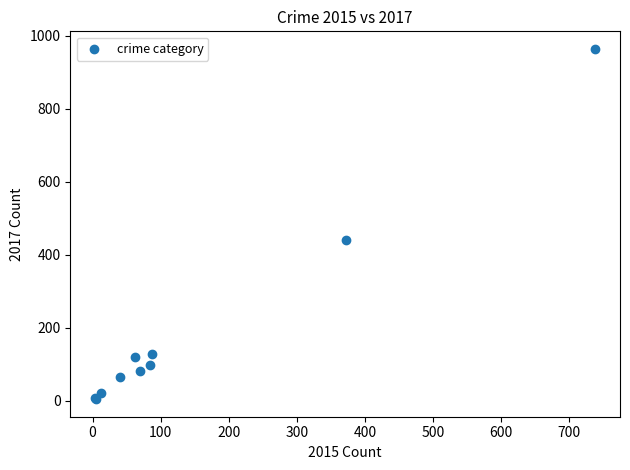

What Y value in the scatter plot is closest to 484?

441